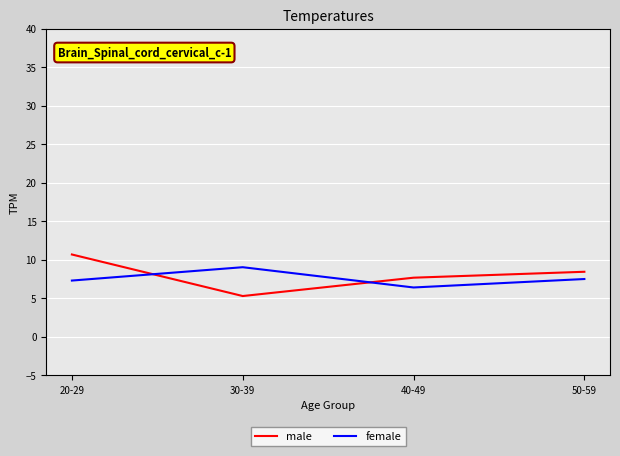

What position from the right is 20-29?

4